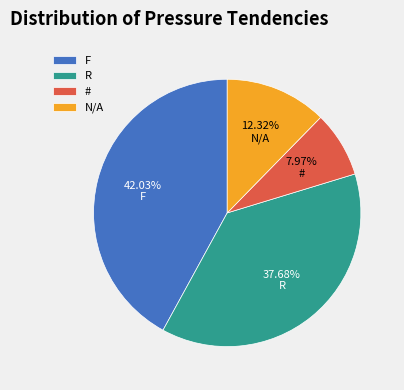

The F slice represents 42% of the pie. True or false?

True